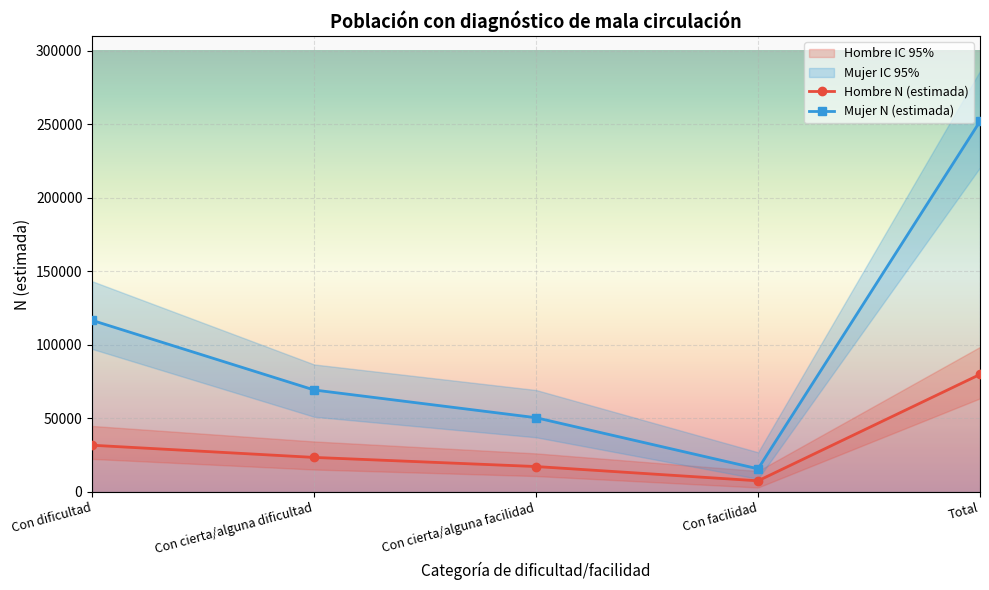

Where does the Mujer N (lim sup) series first go above 86633?

Con dificultad